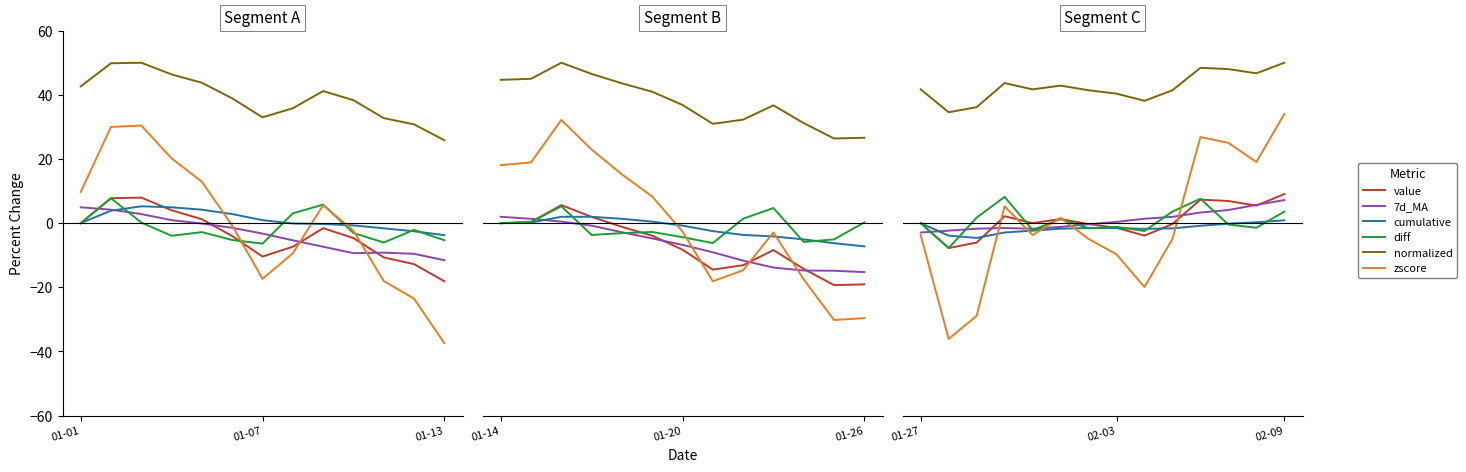

What is the total value across all series at 6?

32.8